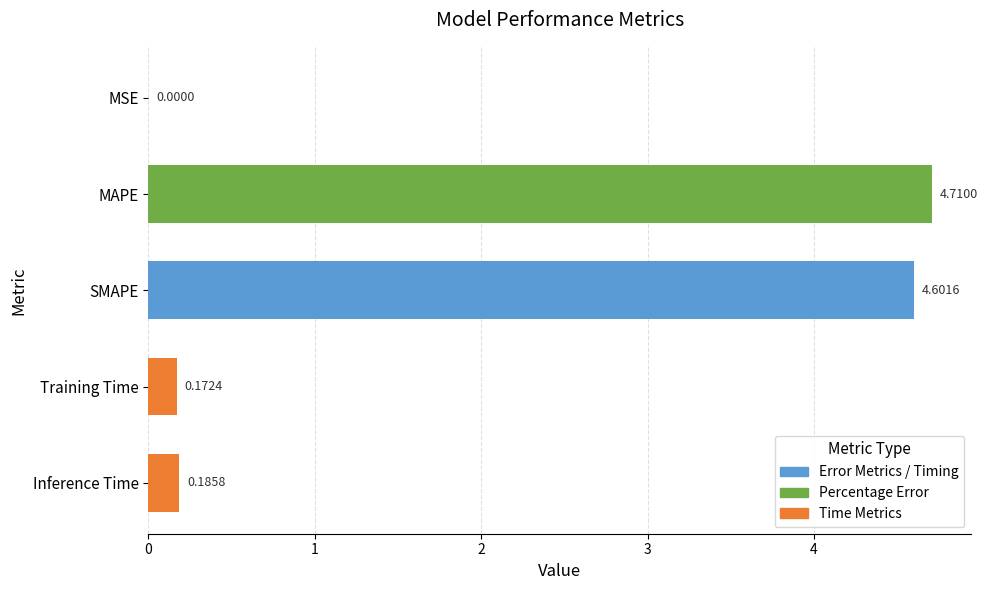

What is the average value?

1.9